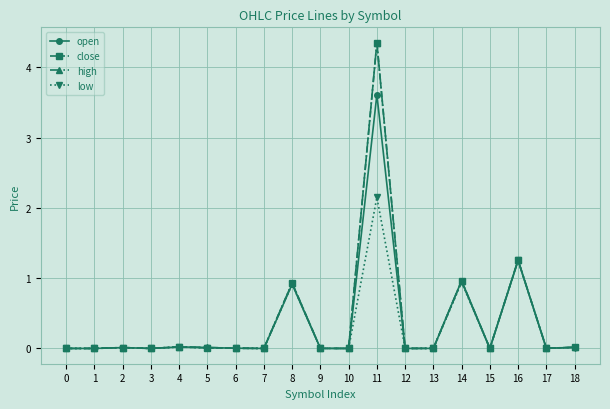

At which label does low reach its peak?

11